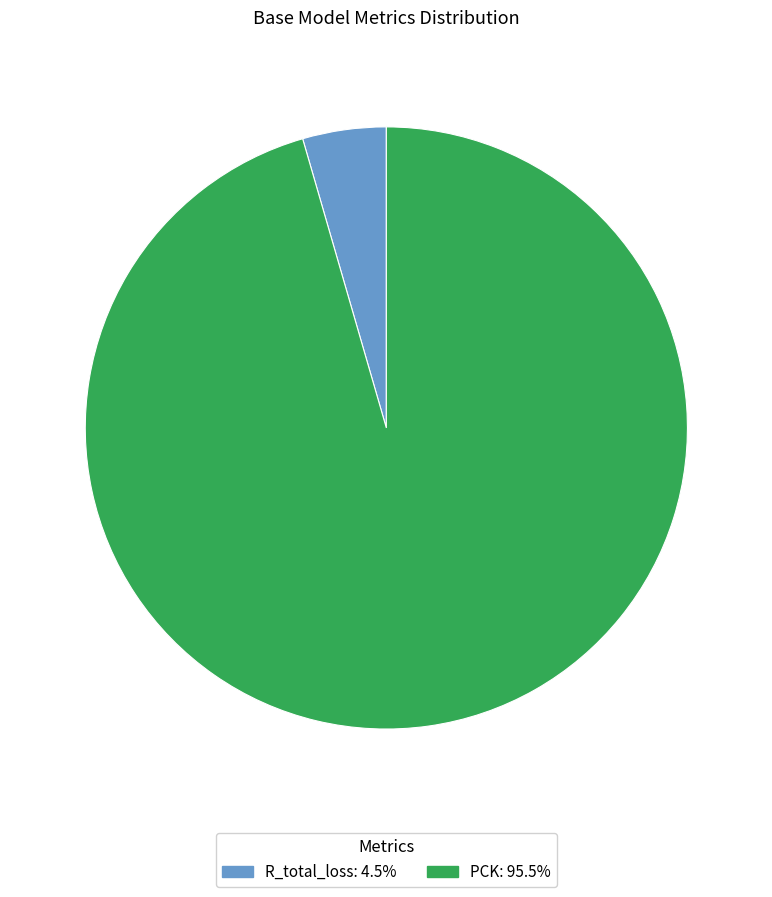

Is it true that PCK is 96% of the pie?

True